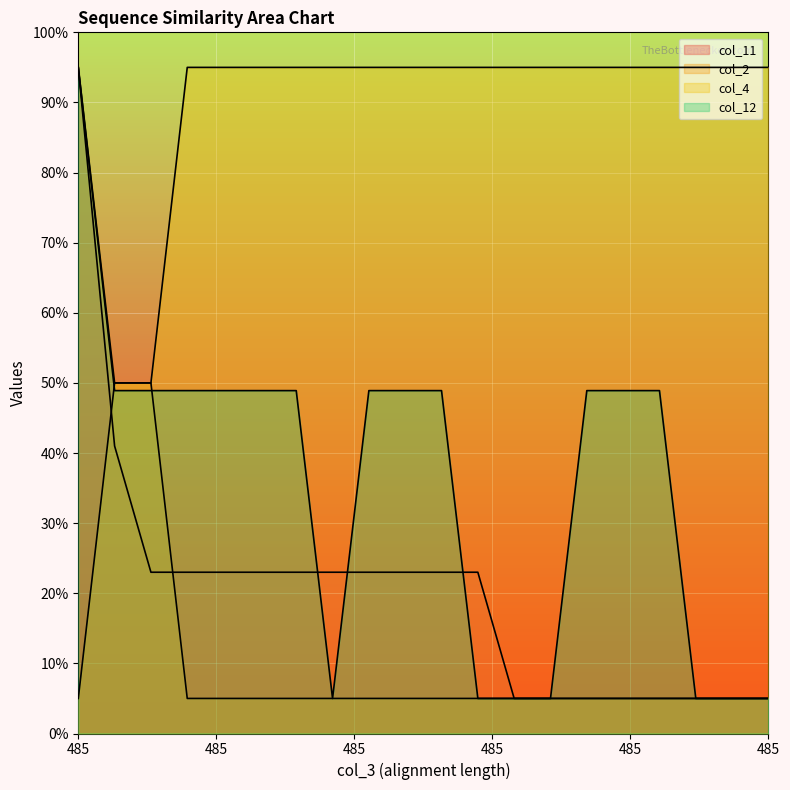

What is the maximum value for col_4?

95.0